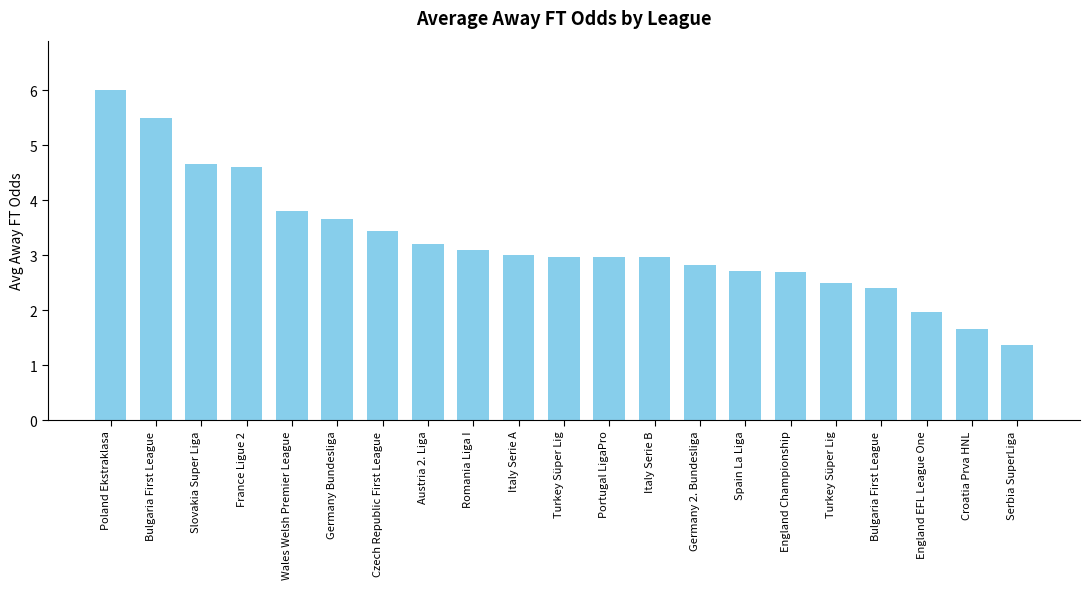

Rank the categories by value from lowest to highest.

Serbia SuperLiga, Croatia Prva HNL, England EFL League One, Bulgaria First League, Turkey Süper Lig, England Championship, Spain La Liga, Germany 2. Bundesliga, Portugal LigaPro, Italy Serie B, Turkey Süper Lig, Italy Serie A, Romania Liga I, Austria 2. Liga, Czech Republic First League, Germany Bundesliga, Wales Welsh Premier League, France Ligue 2, Slovakia Super Liga, Bulgaria First League, Poland Ekstraklasa